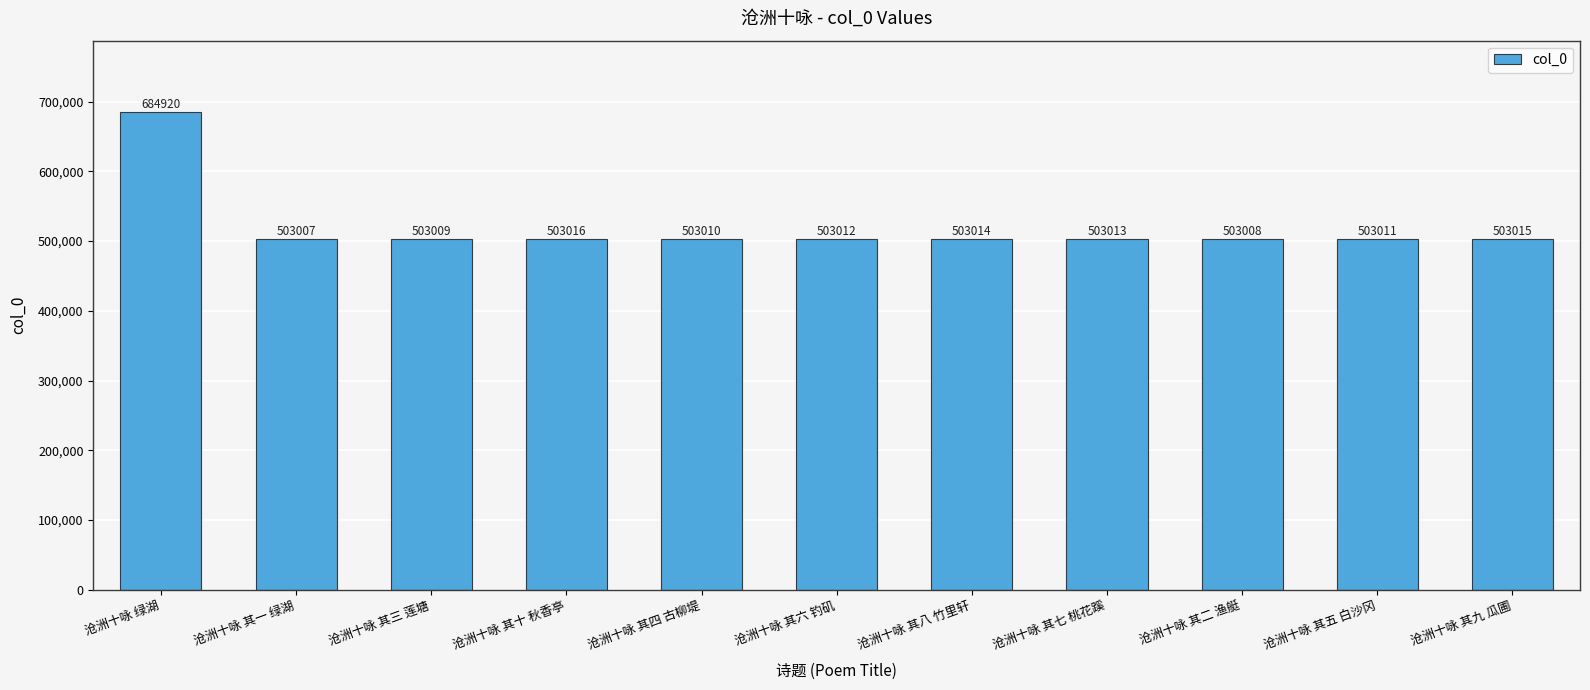

Are the bars grouped side by side (vs. stacked)?

No